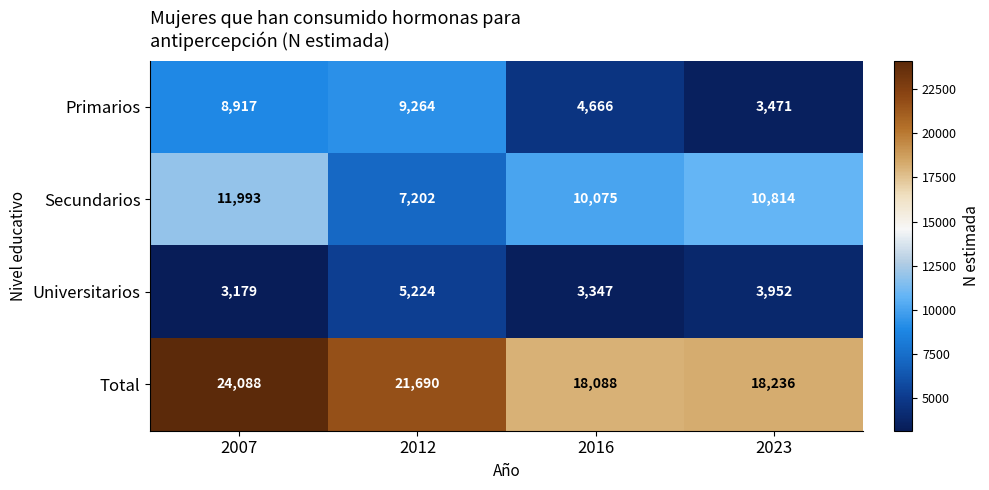

How many values in the Total series are below 21690?

2